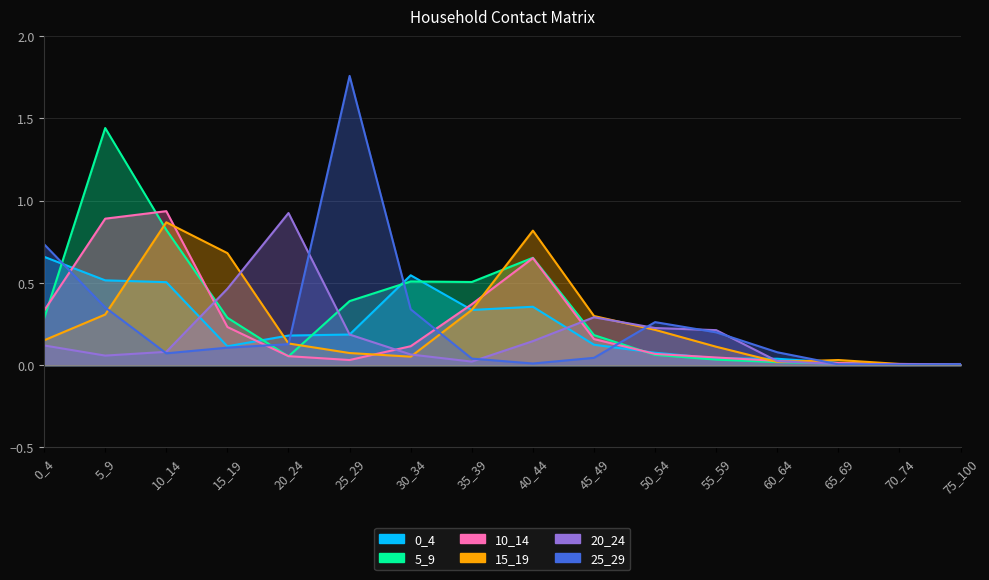

Which series has the largest total across all categories?

5_9